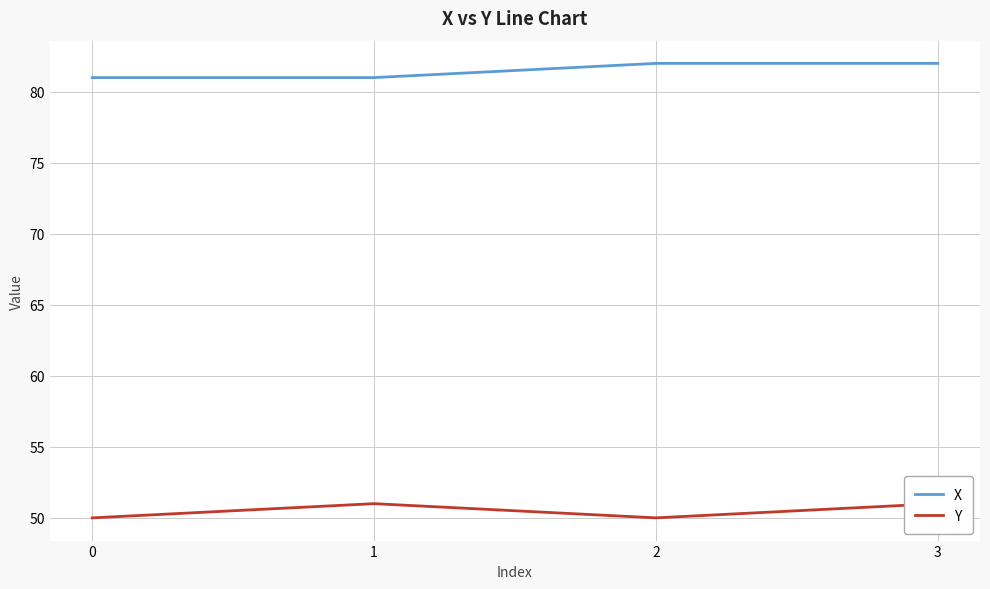

What is the difference between the maximum and minimum values in the Y series?

1